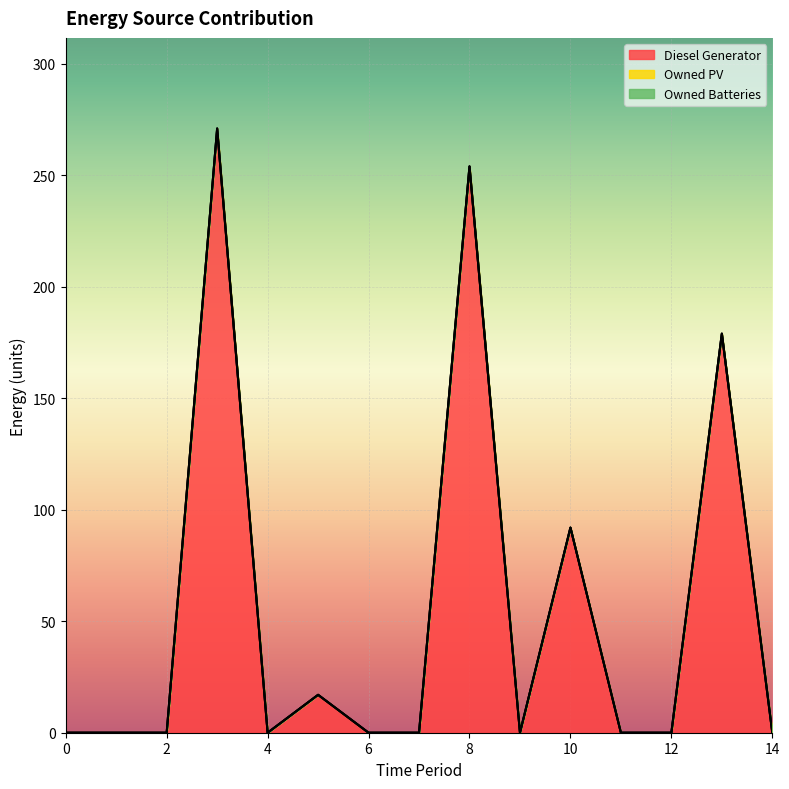

Which series has the largest range (max minus min)?

Diesel Generator